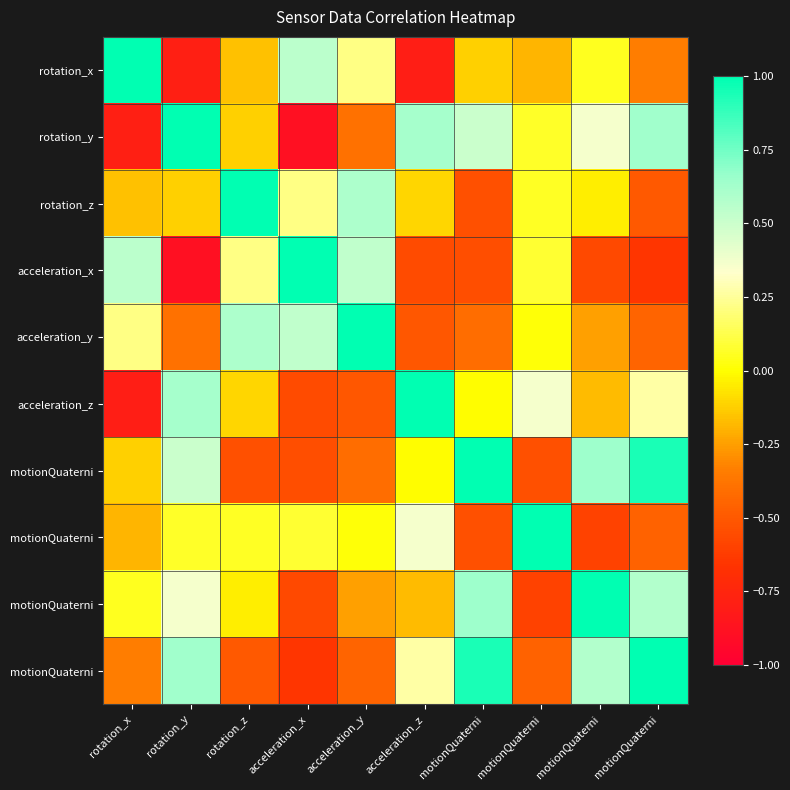

What is the minimum value shown in the chart?

-0.9